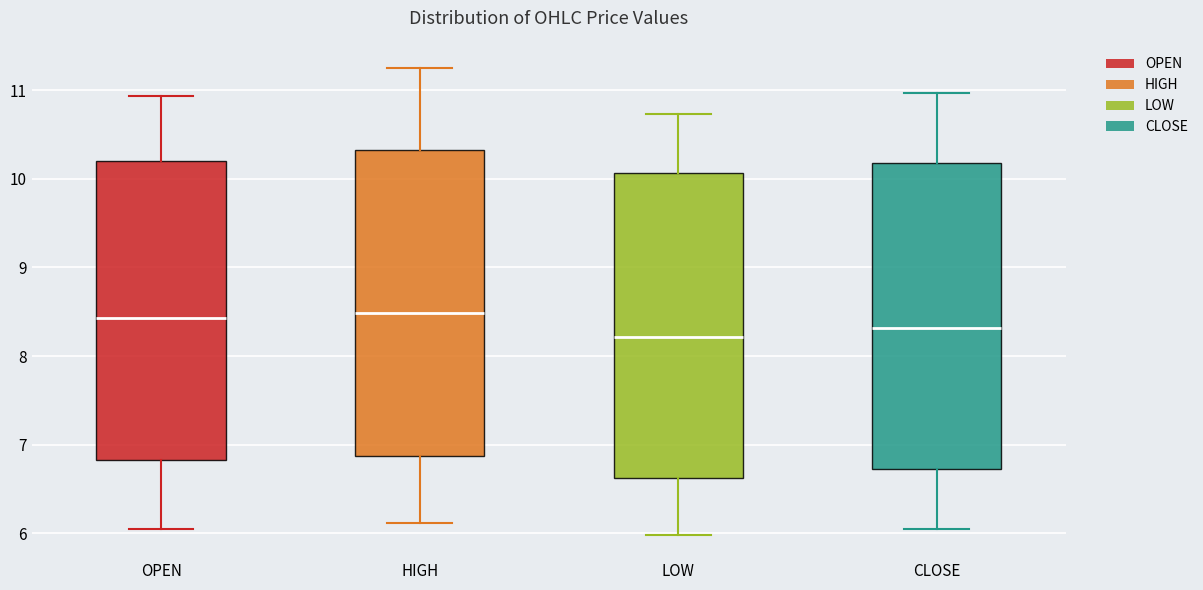

Reading left to right, read every box against the y-axis: the position of its median line, the range the box covers, and the ends of its whiskers. The values are not printed on the chart, so give them approximately, as read against the axis.

OPEN: median 8.4, box 6.8 to 10.2, whiskers 6.0 to 10.9
HIGH: median 8.5, box 6.9 to 10.3, whiskers 6.1 to 11.3
LOW: median 8.2, box 6.6 to 10.1, whiskers 6.0 to 10.7
CLOSE: median 8.3, box 6.7 to 10.2, whiskers 6.0 to 11.0